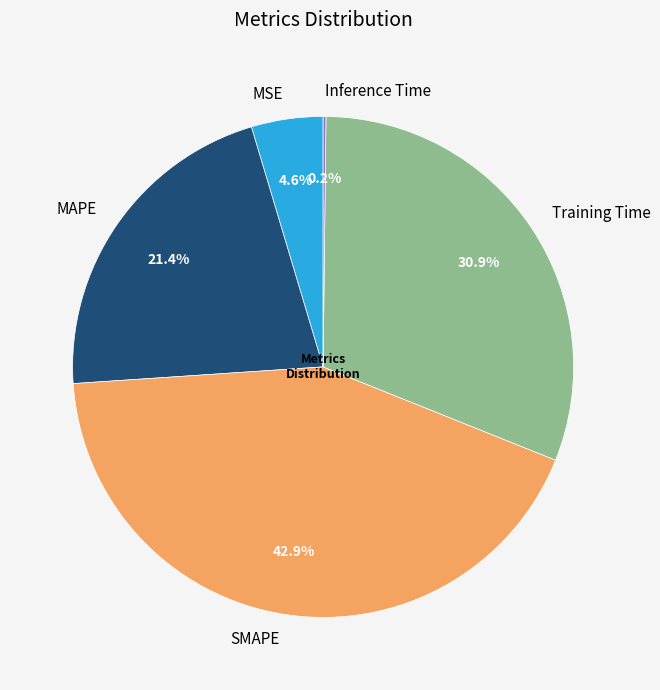

What percentage is NOT represented by SMAPE?

57.1%